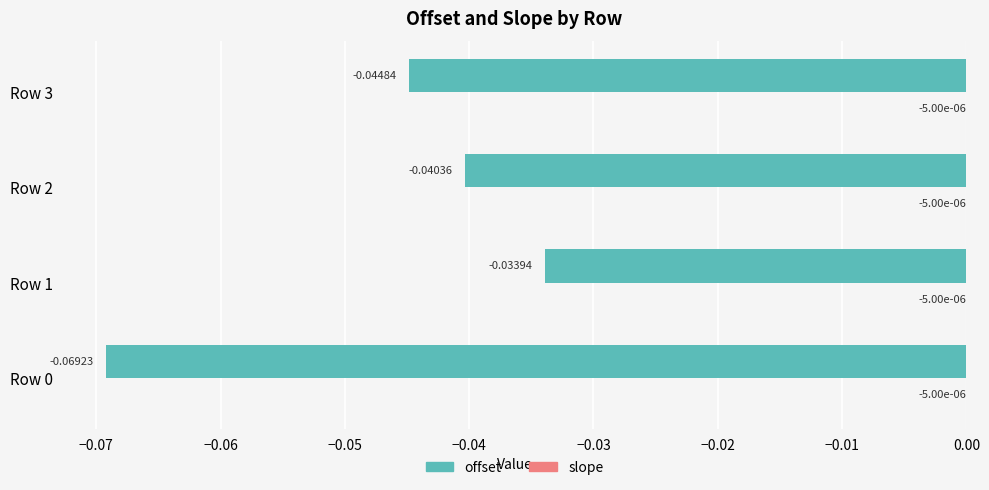

Between Row 2 and Row 3, which series saw the biggest shift?

offset